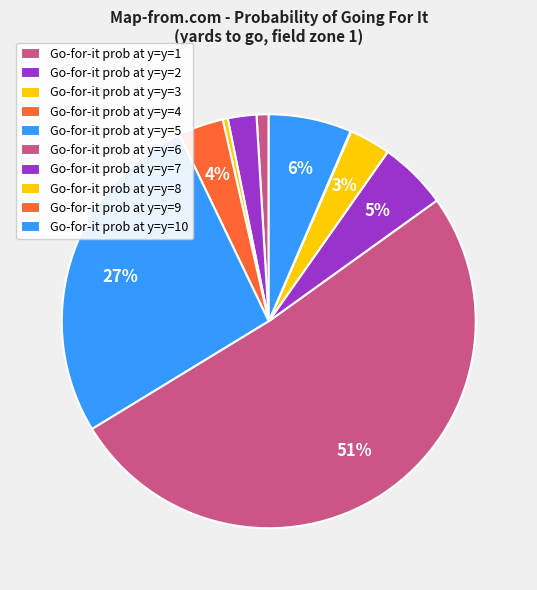

Is there any slice that represents more than half of the pie?

Yes